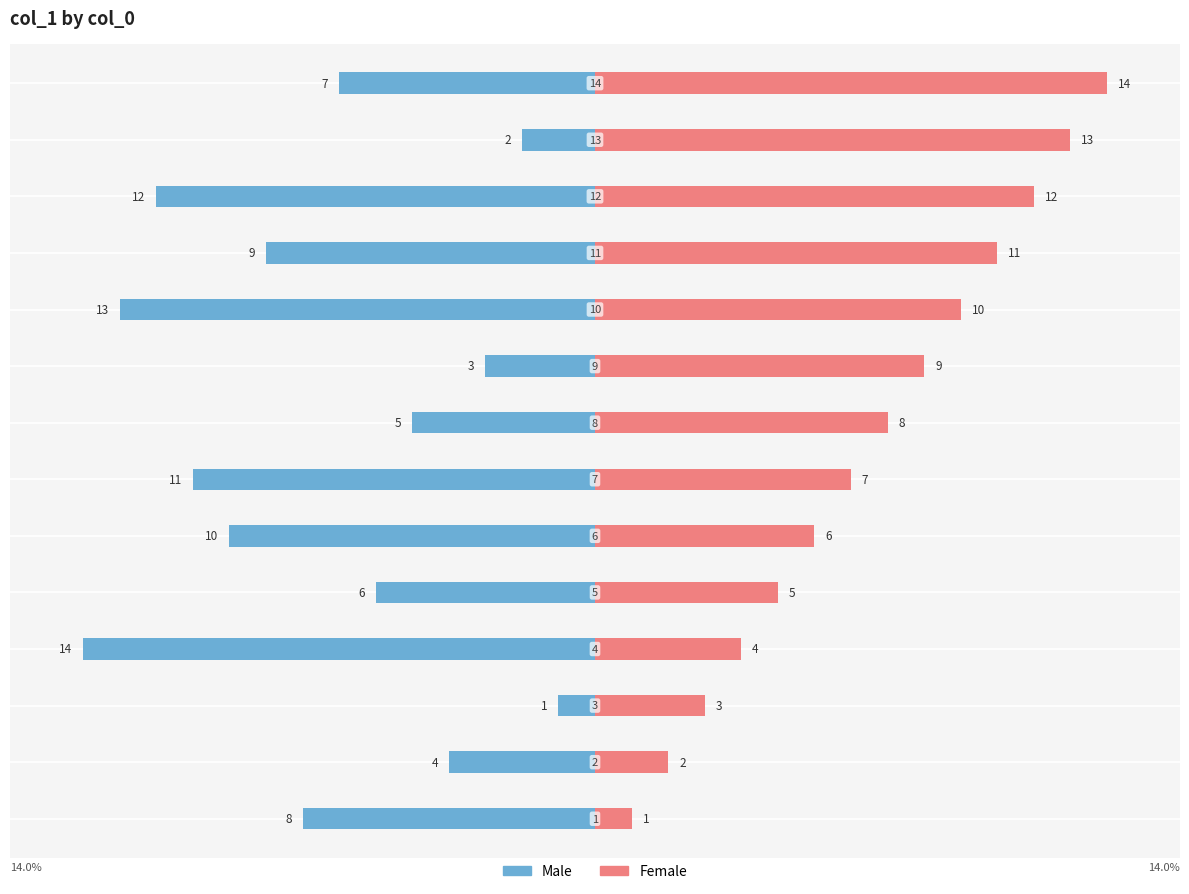

Between −5 and 12, which is larger?

12